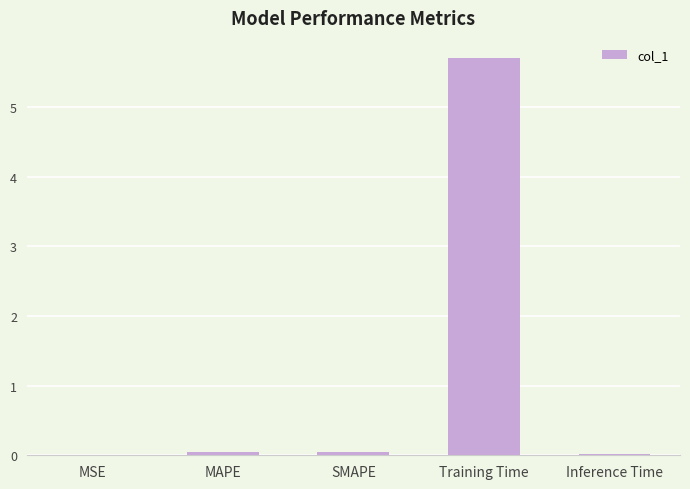

Is it true that the value at Training Time is 5.7?

True